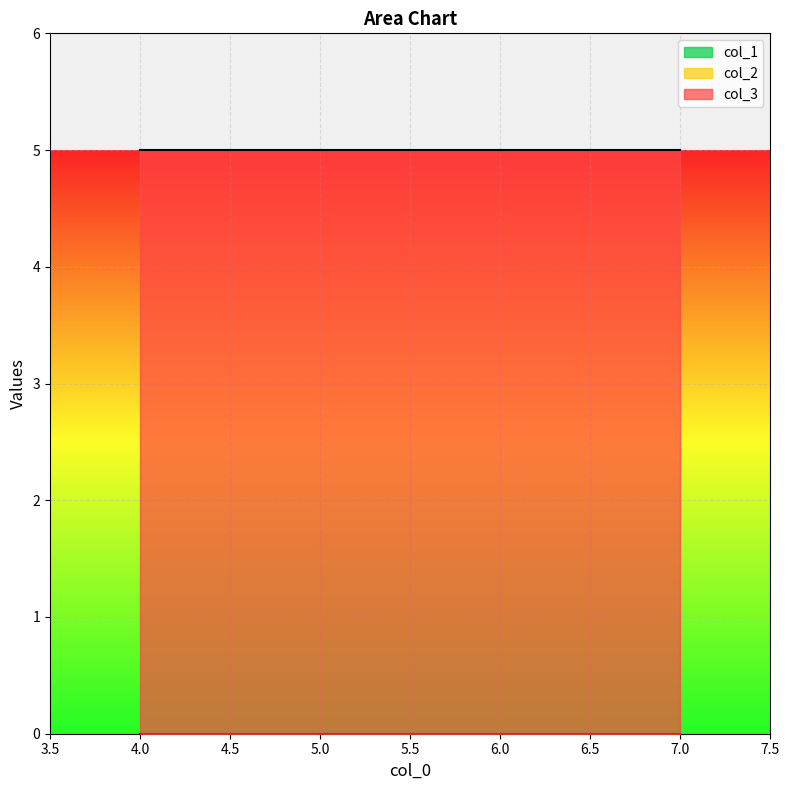

Reading right to left, what are all the values shown in this chart?

col_1: 0	0	0	0
col_2: 0	0	0	0
col_3: 5	5	5	5